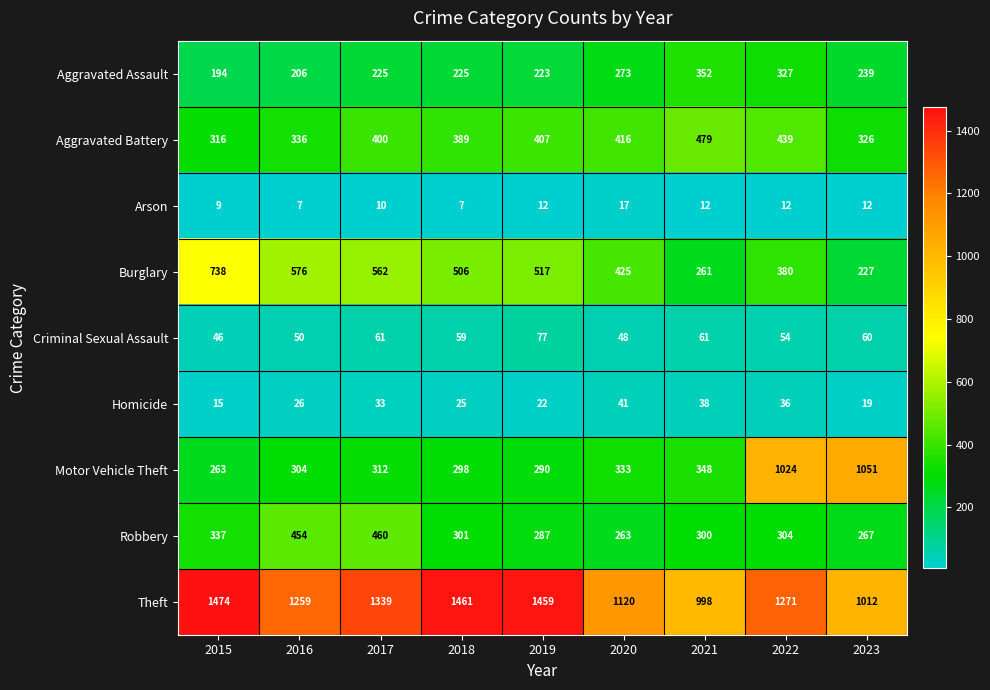

What is the smallest value displayed?

7